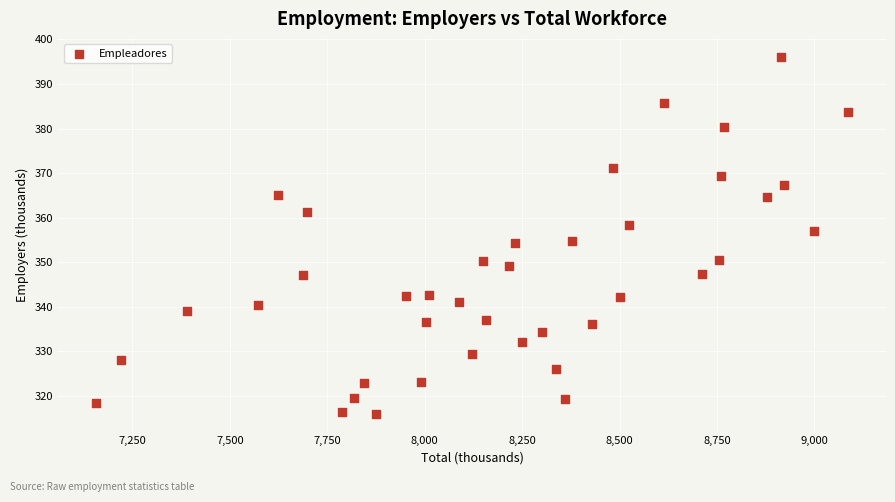

What is the range of Y values (max minus min)?

80.2